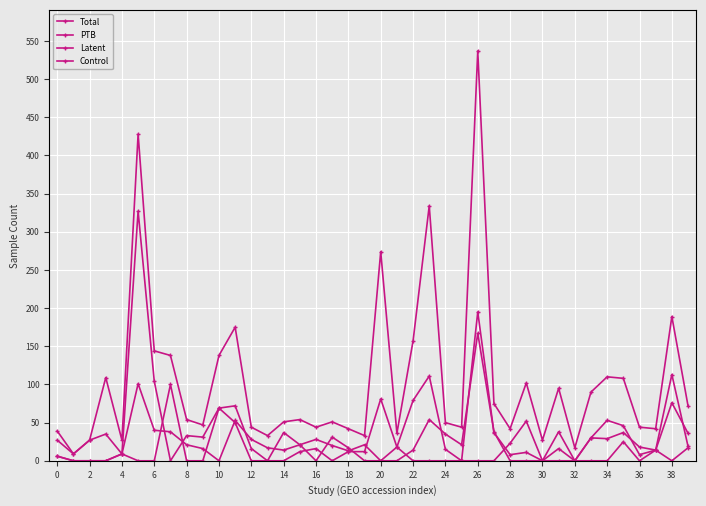

How many series are shown in this chart?

4